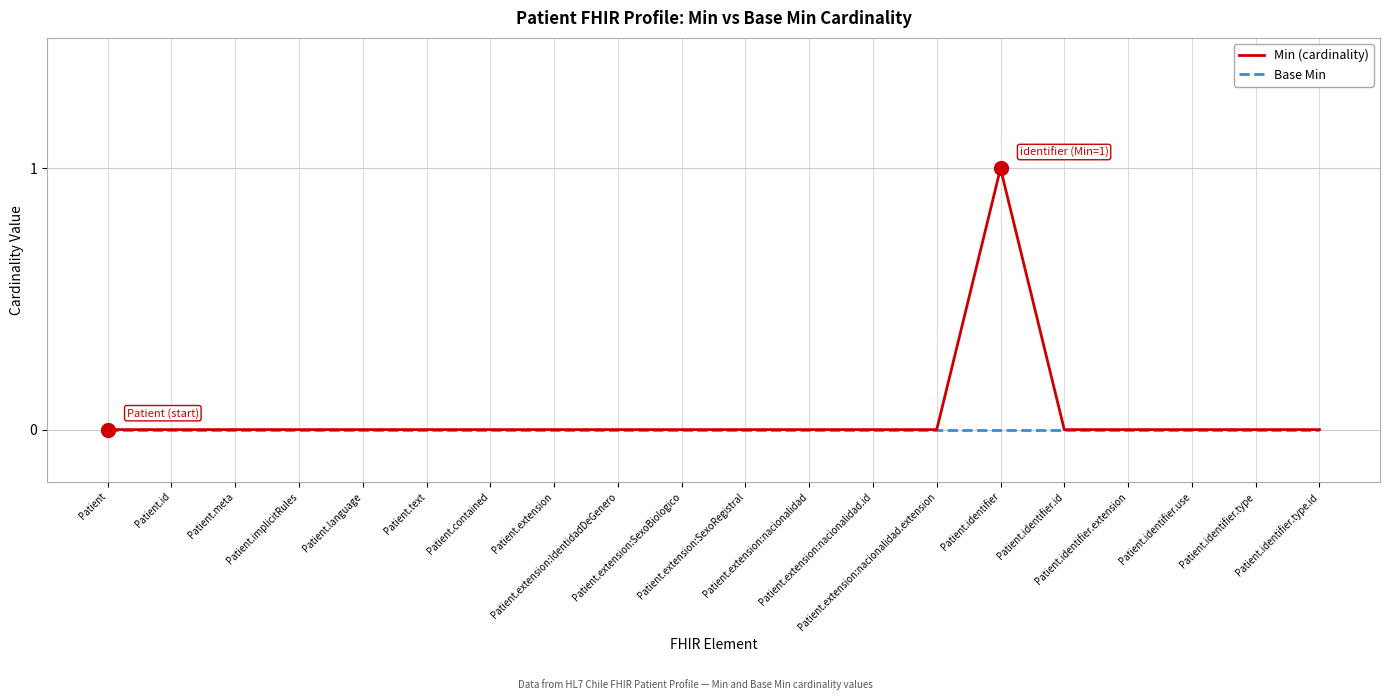

At Patient.identifier, list the series in order from smallest to largest.

Base Min, Min (cardinality)